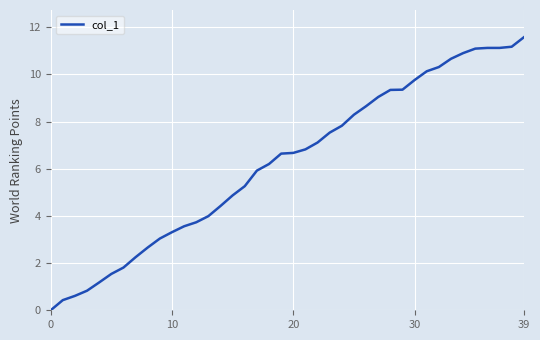

What is the difference between the maximum and minimum values?

11.6